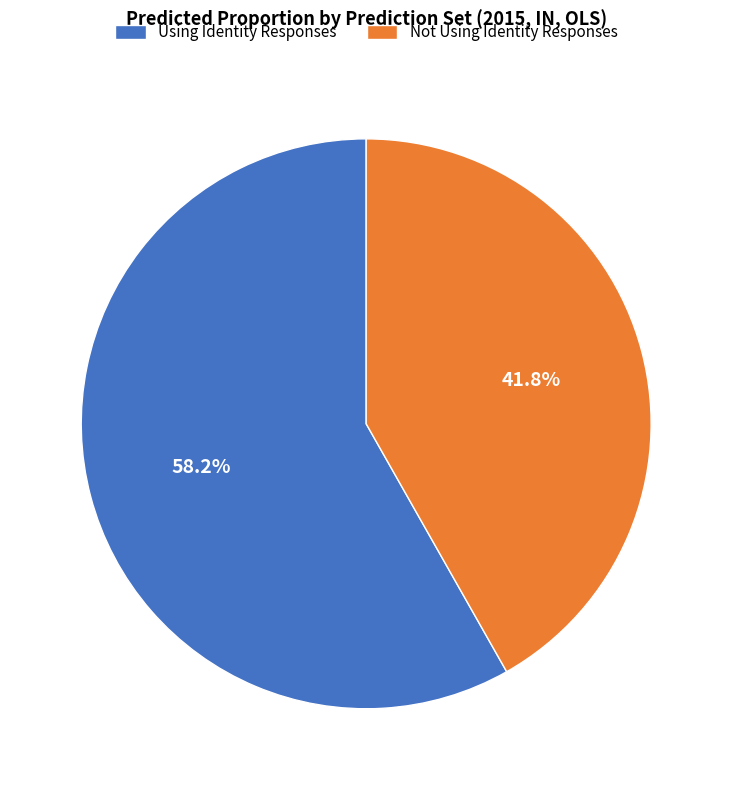

Count the number of slices in the pie.

2